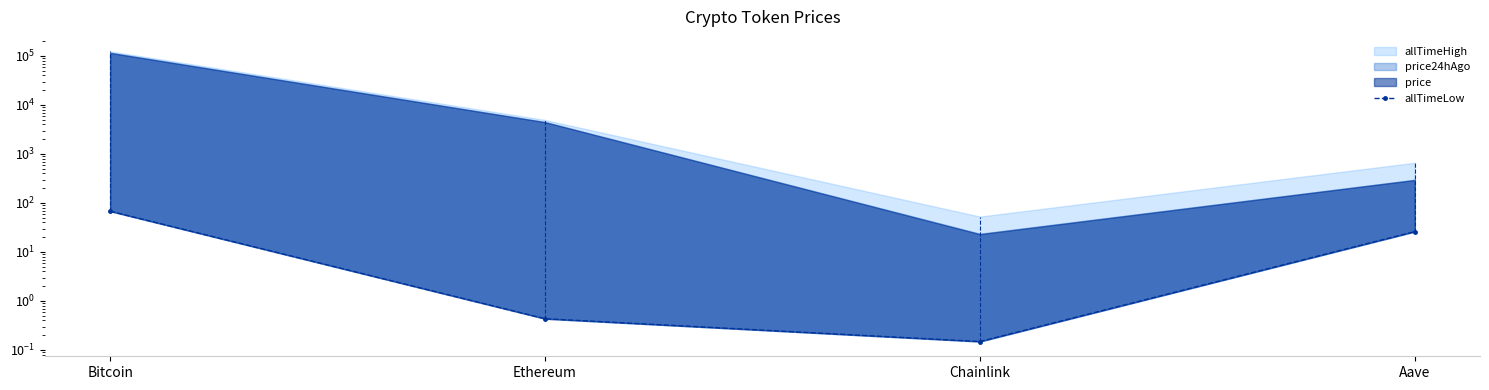

Reading right to left, extract all data points from this chart.

26.0	0.1	0.4	67.8